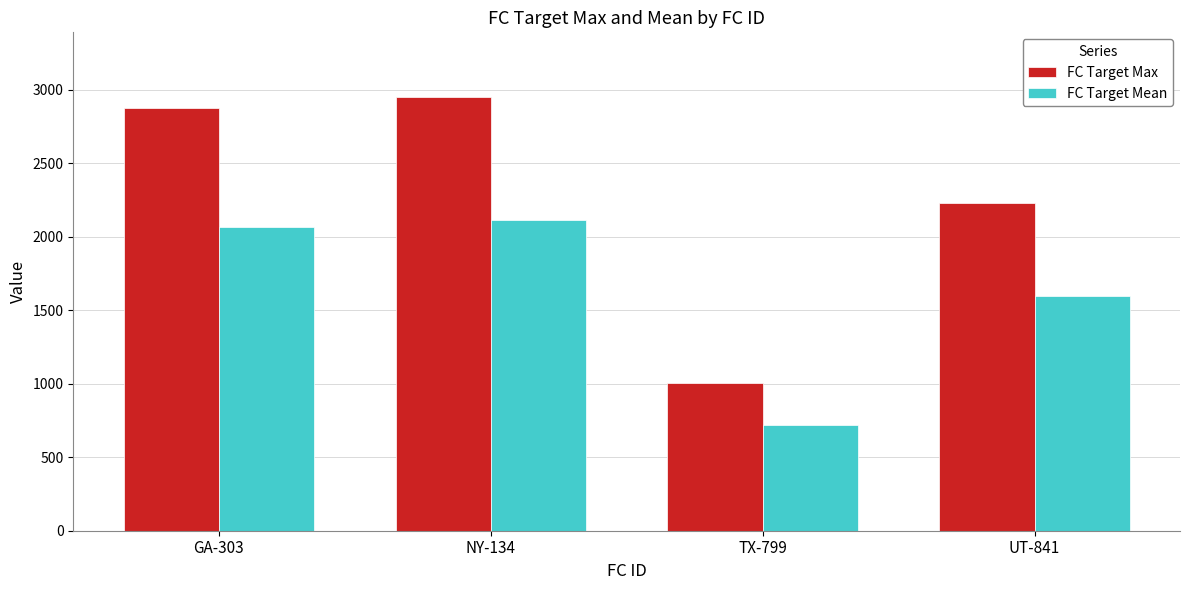

What is the label of the 4th bar from the right?

GA-303